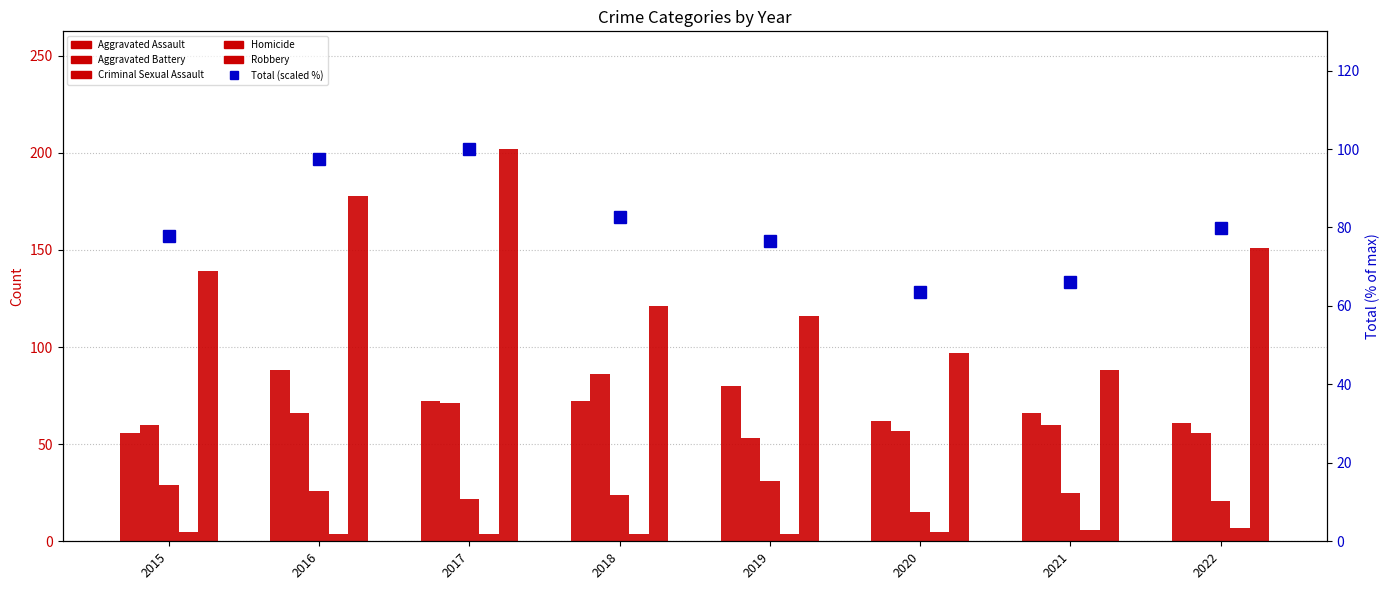

Between 2017 and 2019, which series saw the biggest shift?

Robbery